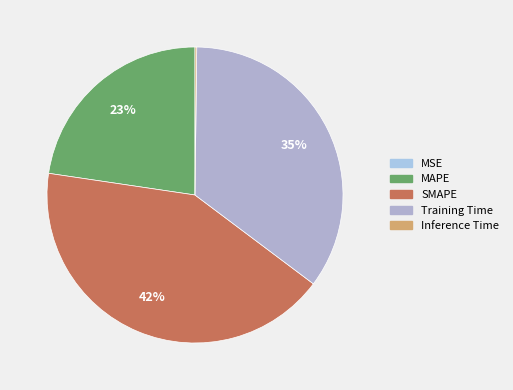

Which category has the biggest portion of the pie?

SMAPE